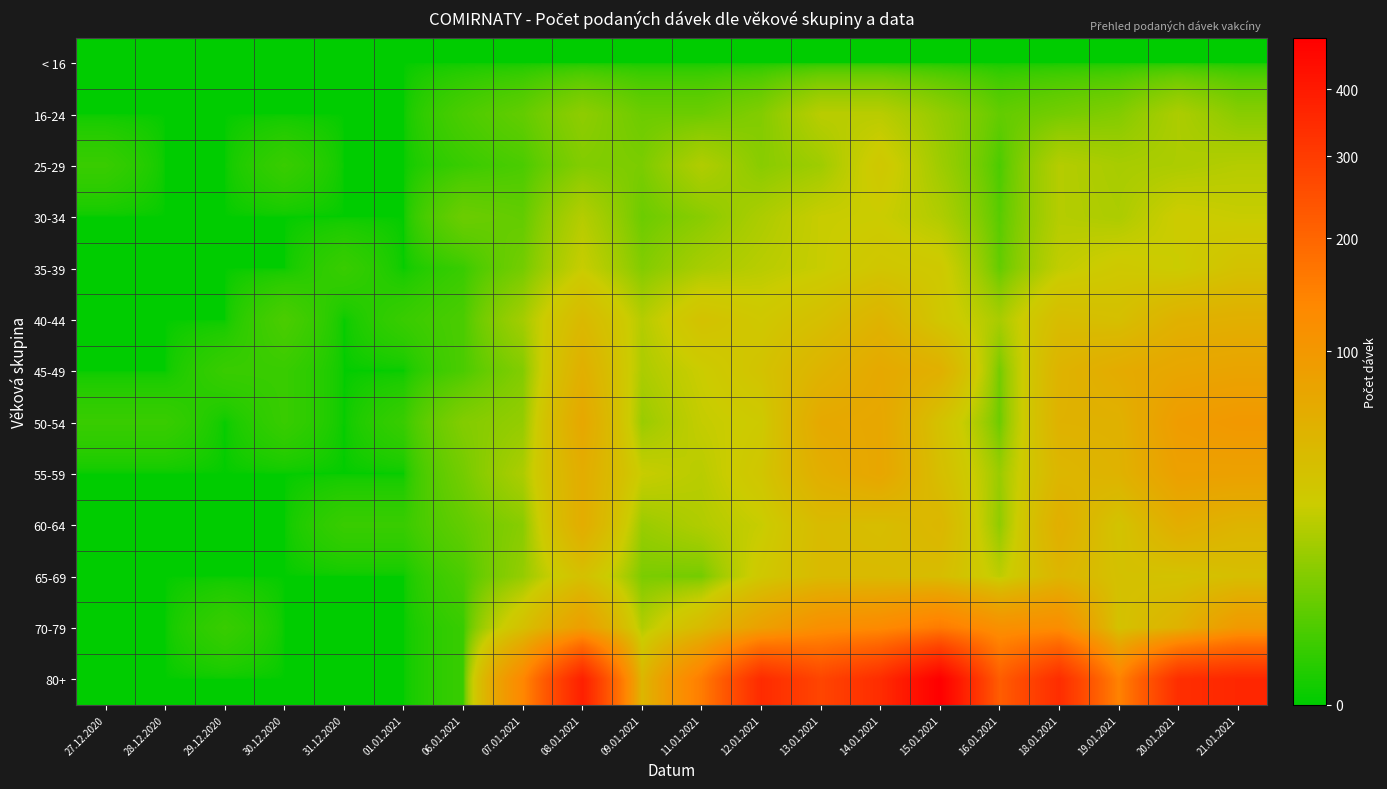

Which category has the lowest value across all series?

27.12.2020